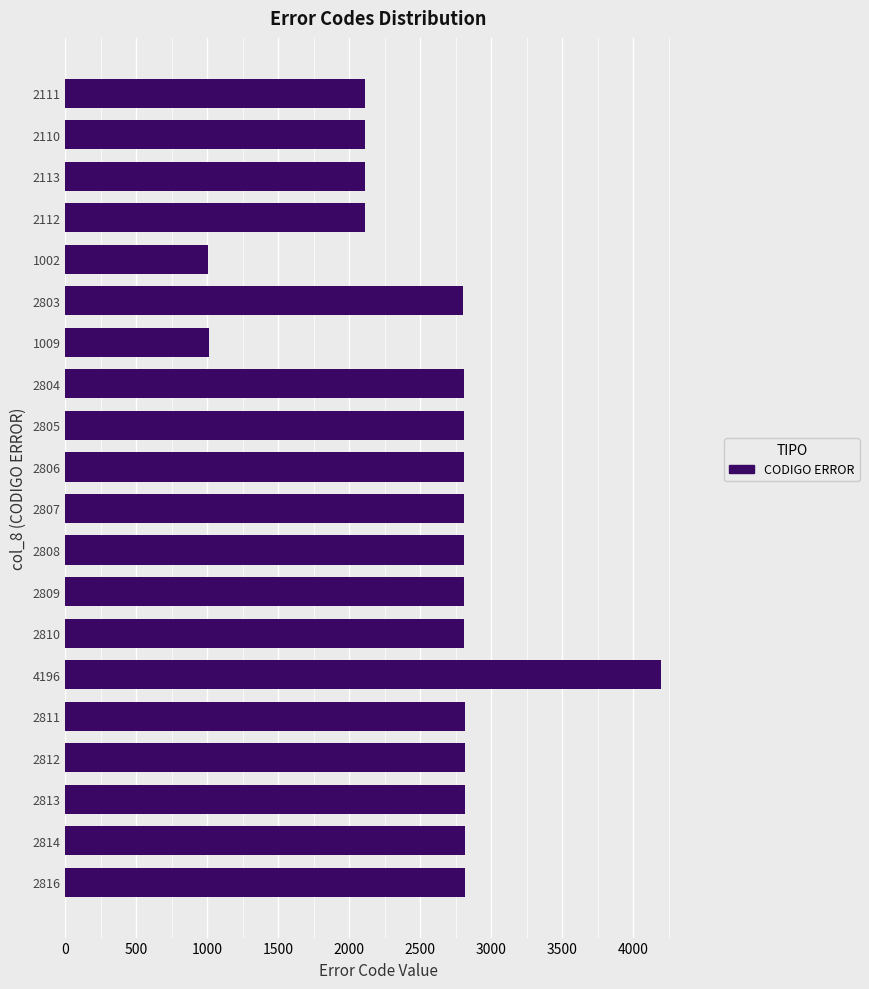

Is it true that the value at 2803 is 2803?

True